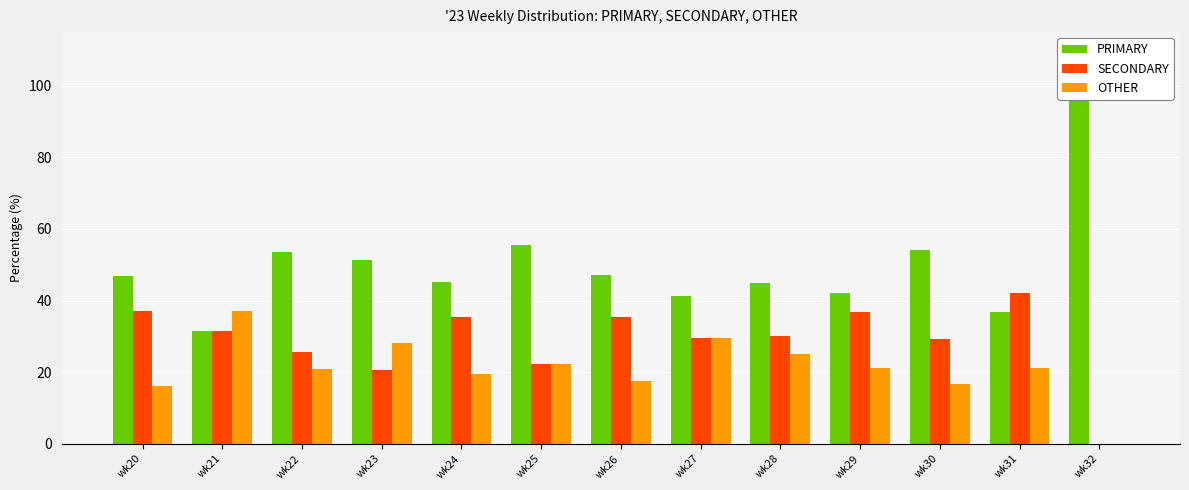

Reading left to right, what are all the values shown in this chart?

PRIMARY: 46.8	31.5	53.5	51.3	45.2	55.6	47.1	41.2	45.0	42.1	54.2	36.8	100.0
SECONDARY: 37.1	31.5	25.6	20.5	35.5	22.2	35.3	29.4	30.0	36.8	29.2	42.1	0.0
OTHER: 16.1	37.0	20.9	28.2	19.4	22.2	17.6	29.4	25.0	21.1	16.7	21.1	0.0